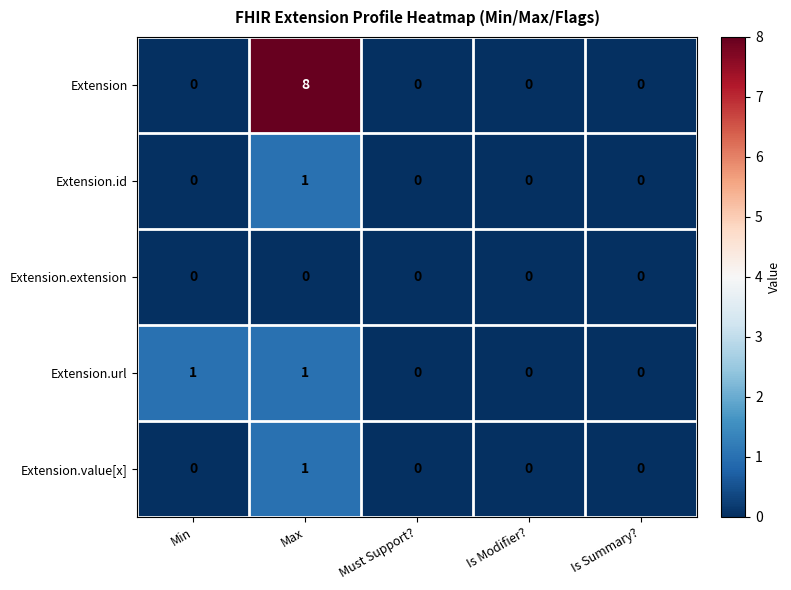

What is the greatest value displayed?

8